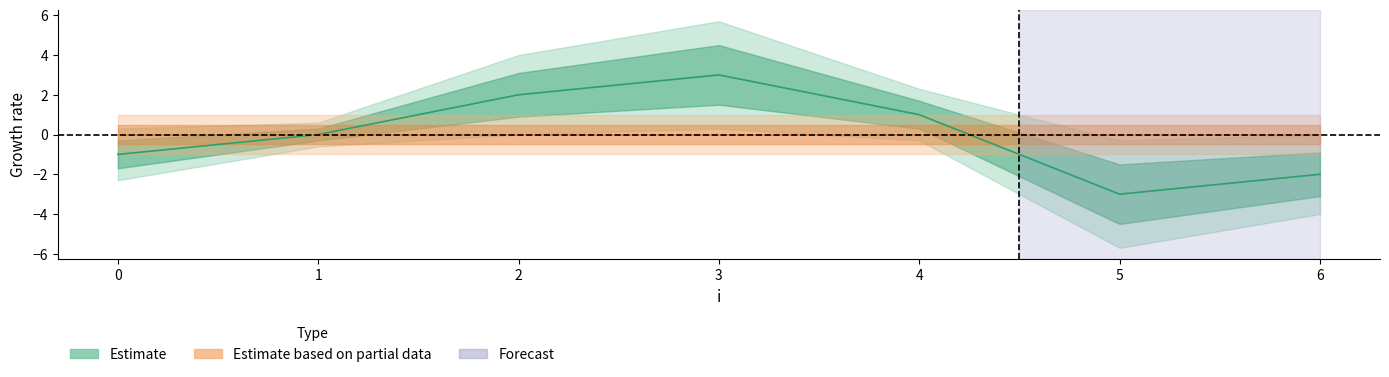

Reading left to right, extract all data points from this chart.

0=-1	1=0	2=2	3=3	4=1	5=-3	6=-2